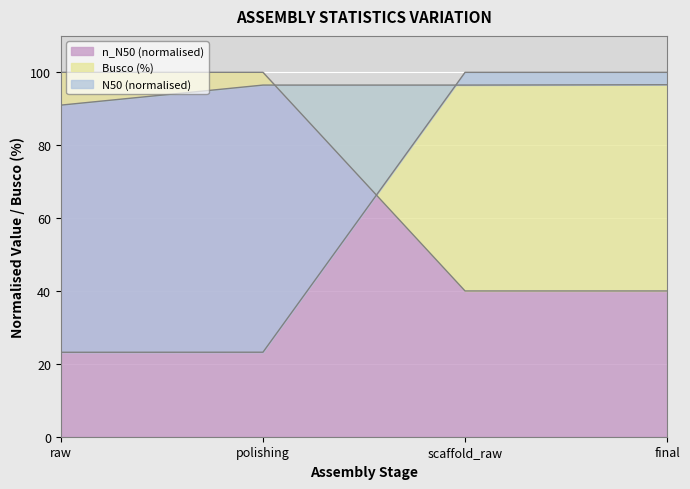

True or false: n_N50 has more than 1 points higher than both neighbors.

False